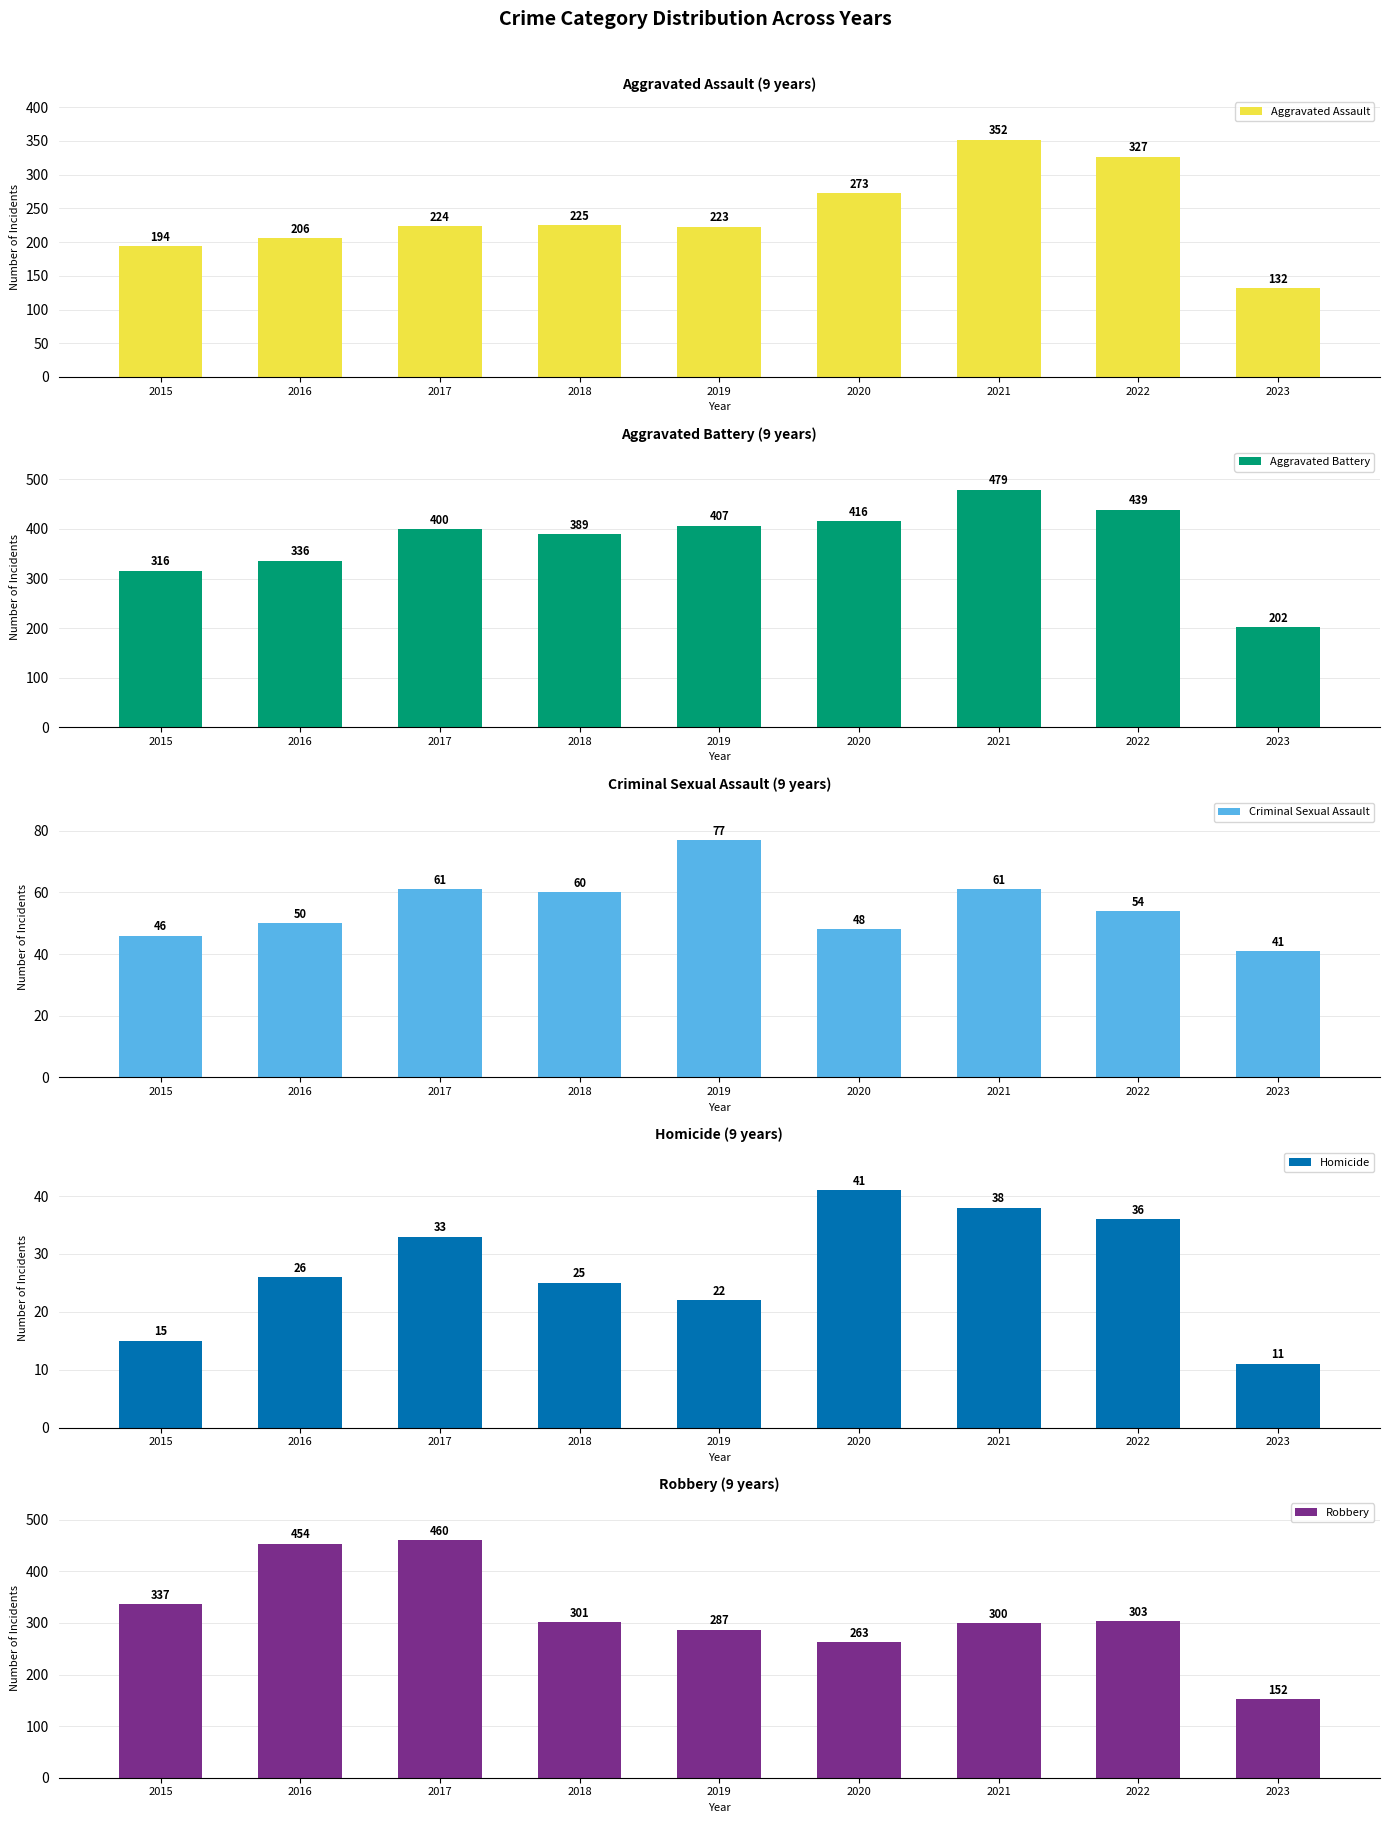

How many bars are there in each group?

5